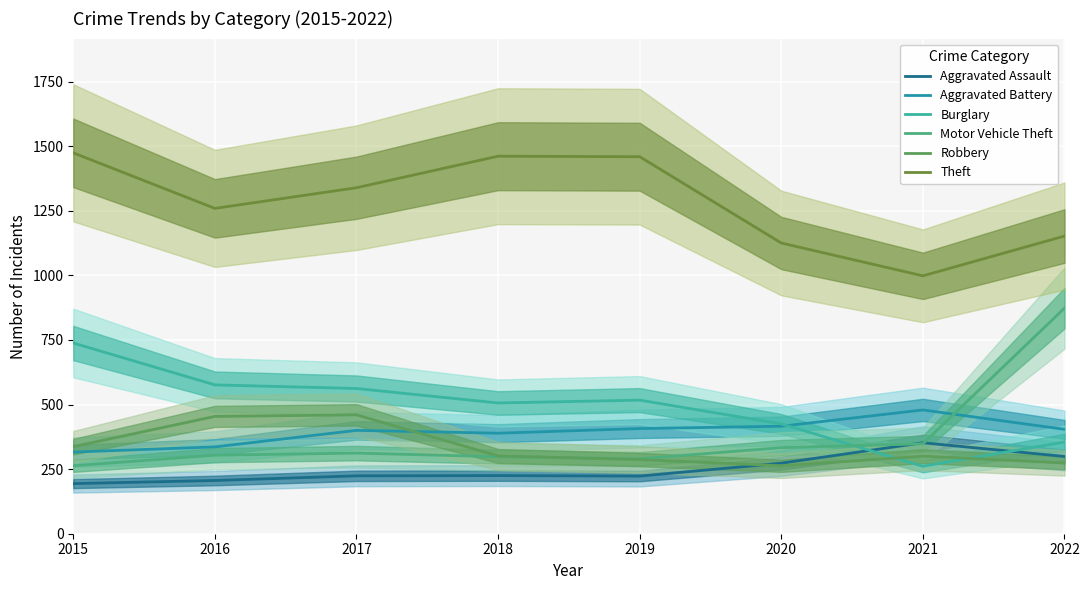

Is this an area chart (filled region under the line)?

No